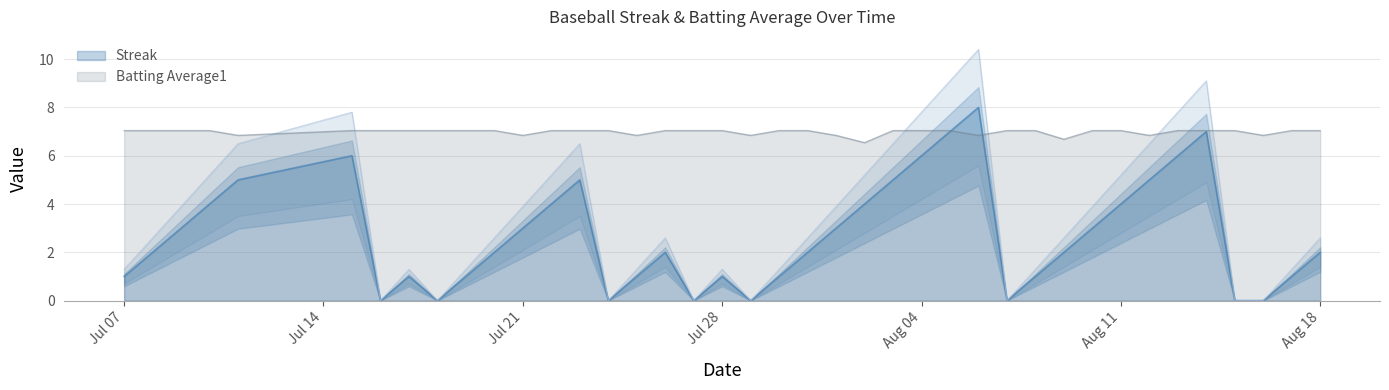

How many interior local valleys does the Batting Average1 series have?

9